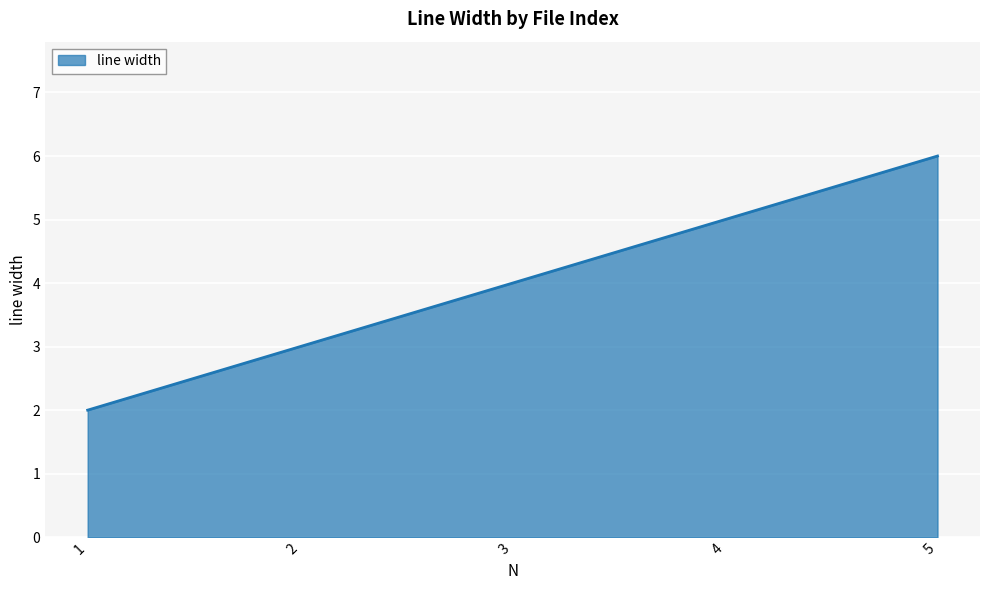

Read the value at 2.

3